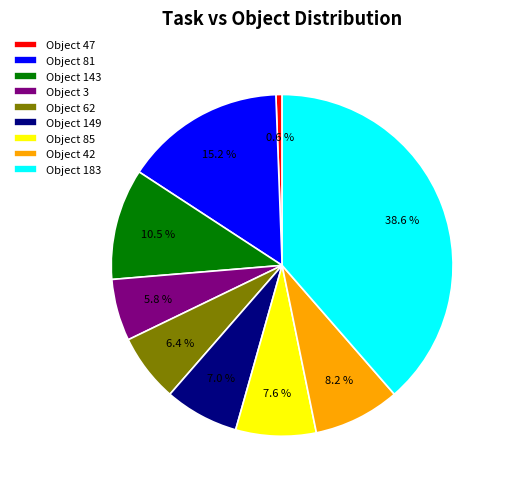

Rank the categories by value from lowest to highest.

Object 47, Object 3, Object 62, Object 149, Object 85, Object 42, Object 143, Object 81, Object 183